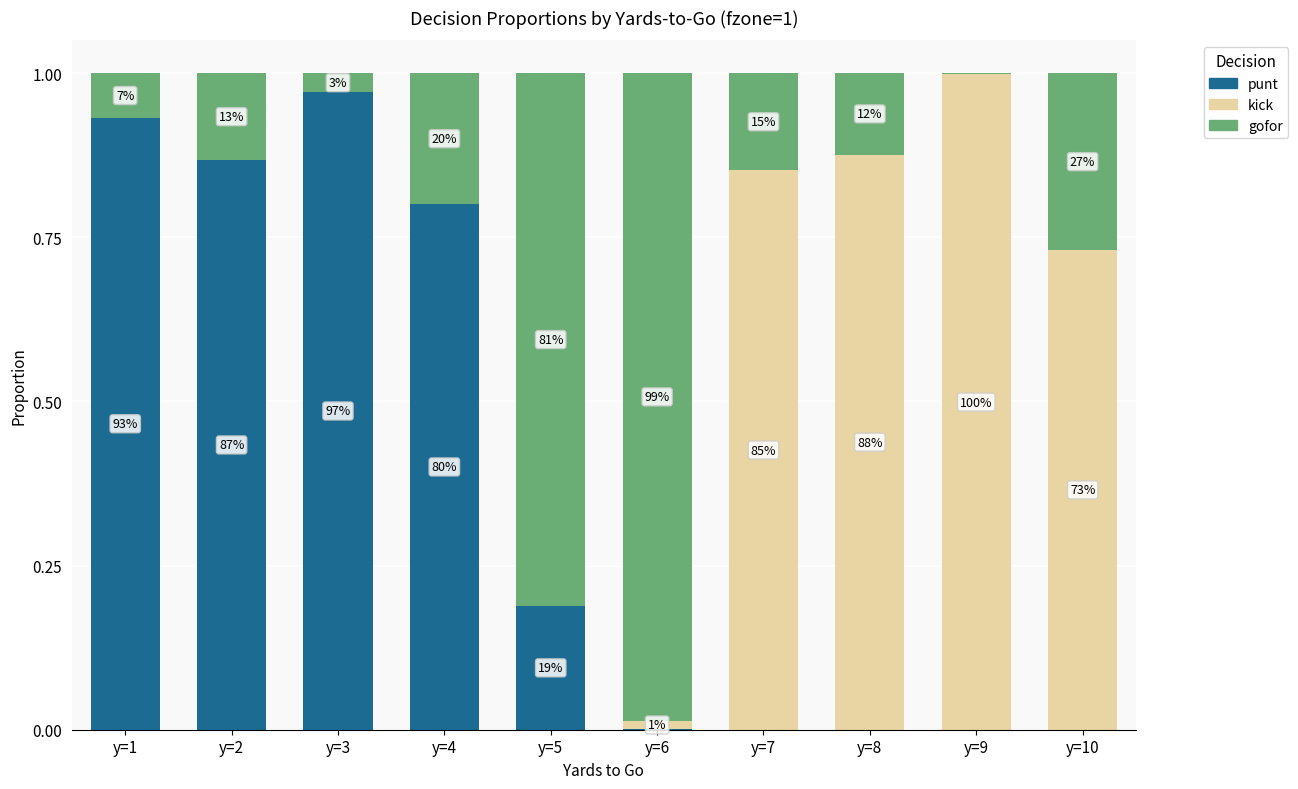

Where is kick nearest to the value 0?

y=1